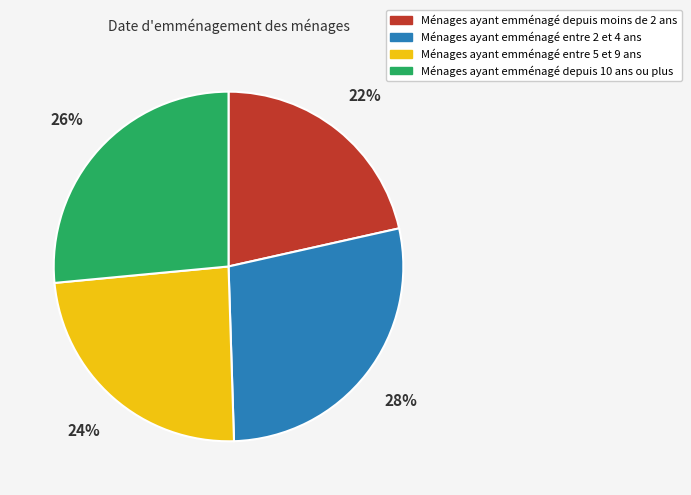

Is there any slice that represents more than half of the pie?

No